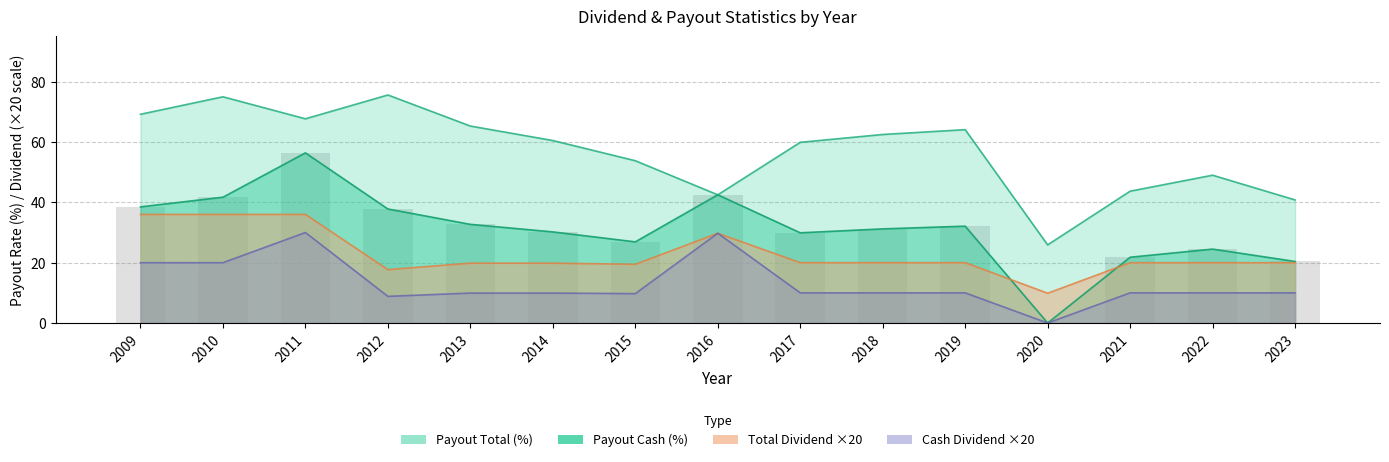

Is it true that payout_cash equals 31.2 at 2018?

True